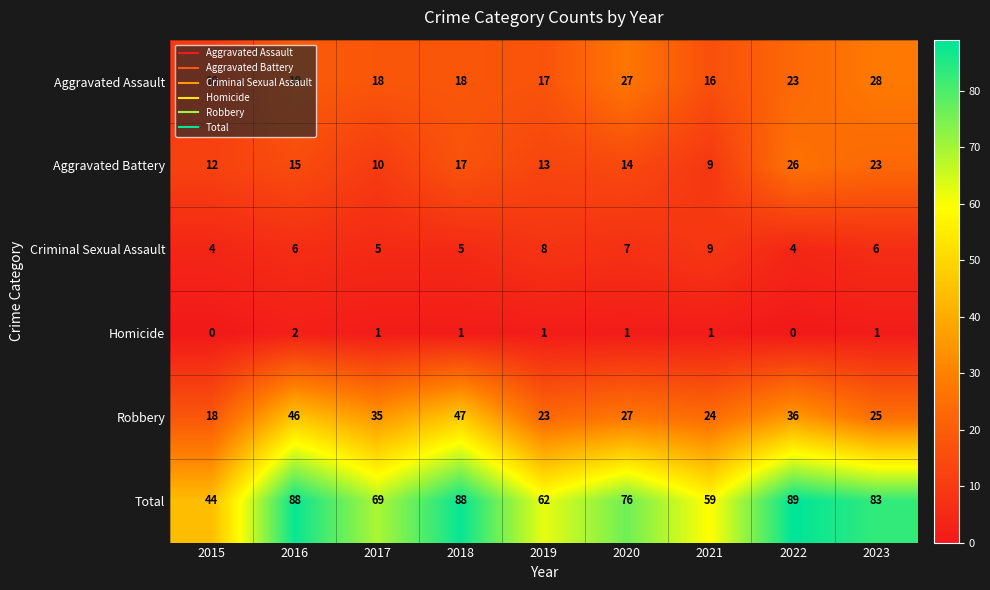

The value of Total at 2015 is 44. True or false?

True